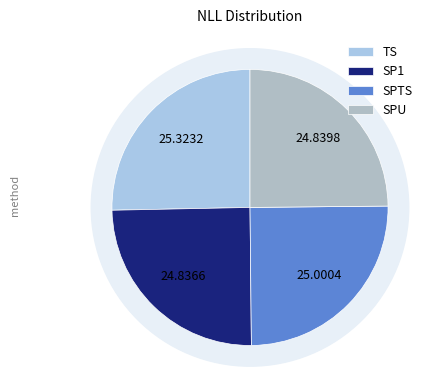

Is there a majority slice in this chart?

No